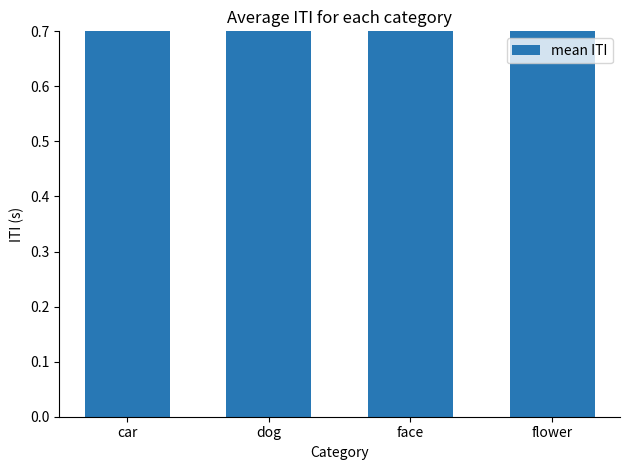

What is the value of the 2nd bar from the left?

1.6